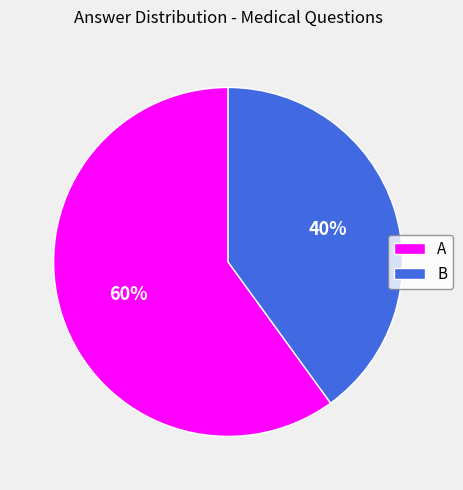

Approximately how many times larger is the value at A compared to B?

1.5